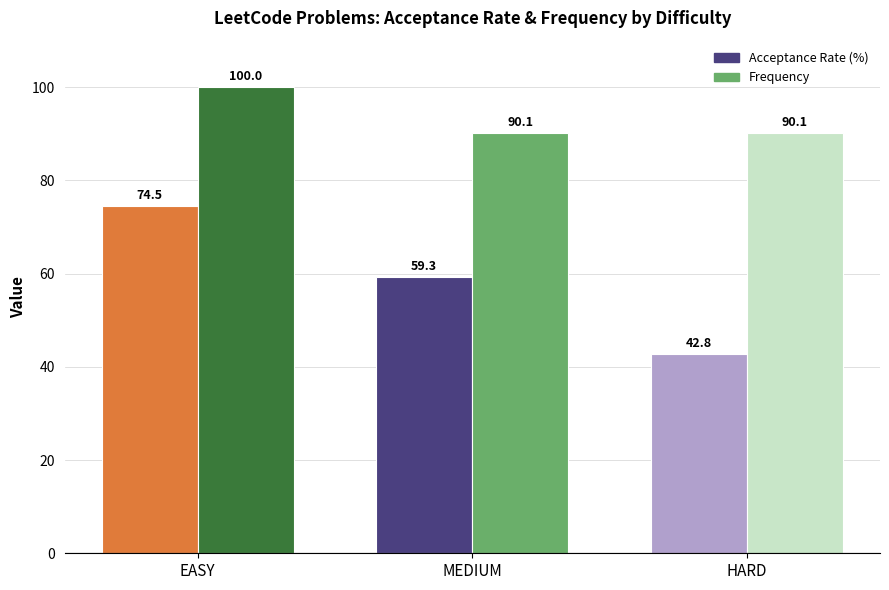

How many bars are there in total?

6